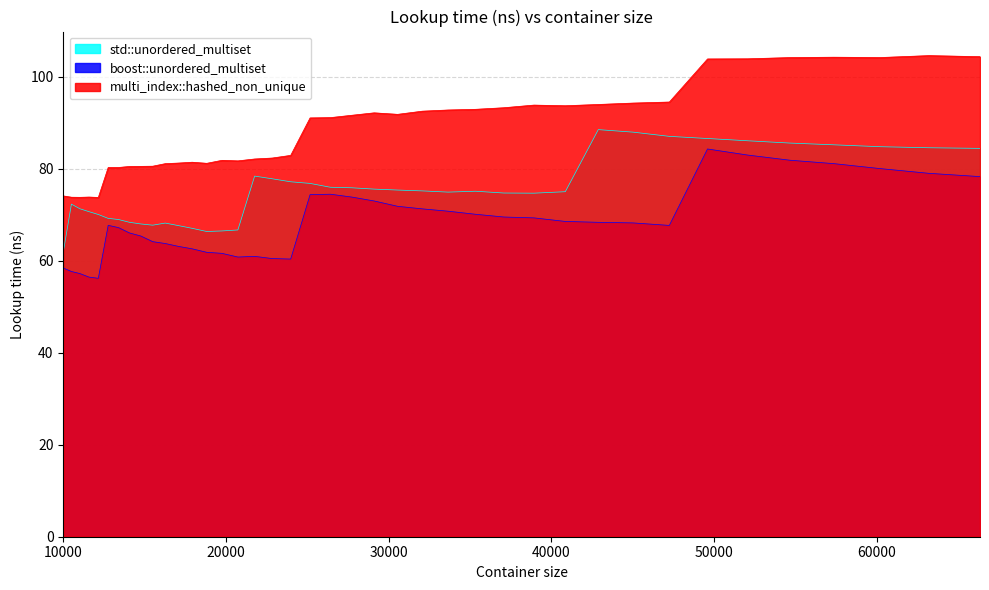

True or false: multi_index::hashed_non_unique has a value of 93.3 at 37089.

True